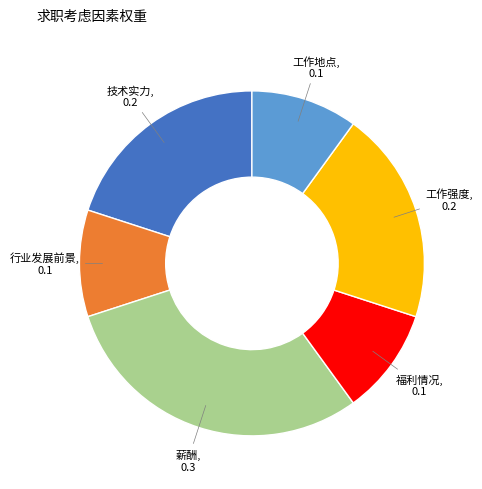

Is the sum of 工作地点 and 薪酬 greater than half?

No